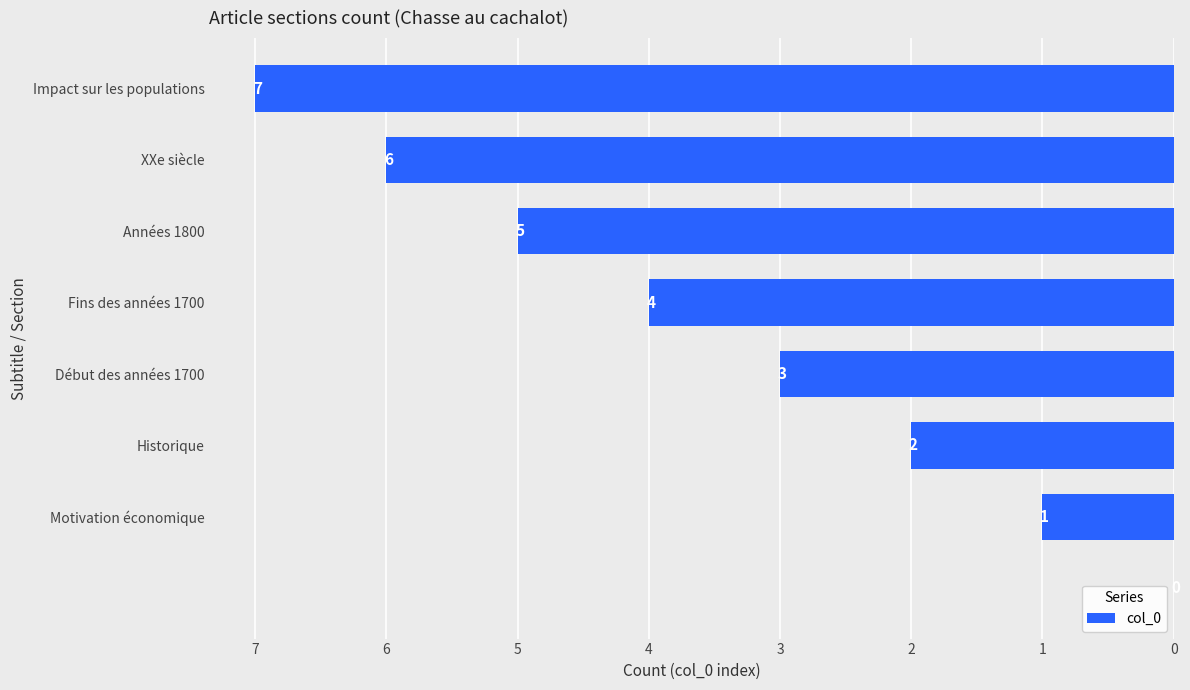

What is the maximum value shown in the chart?

7